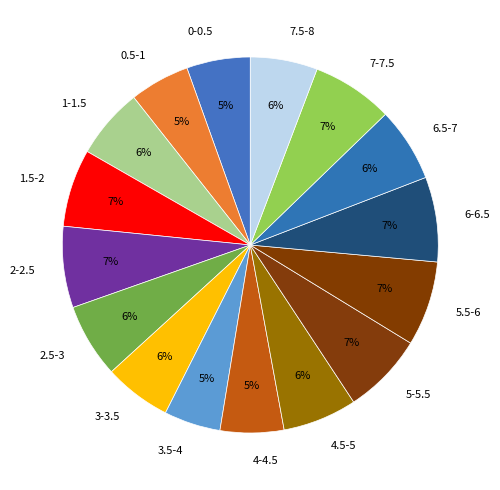

What percentage is the 3.5-4 slice, to the nearest percent?

5%